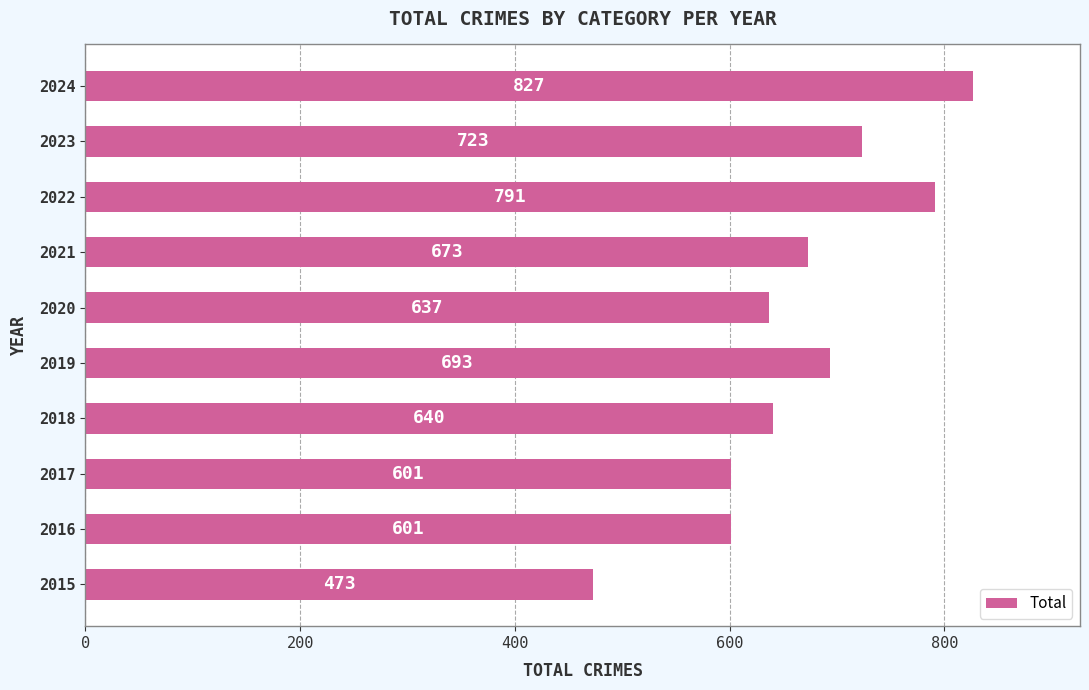

What is the difference between the maximum and second lowest values?

226